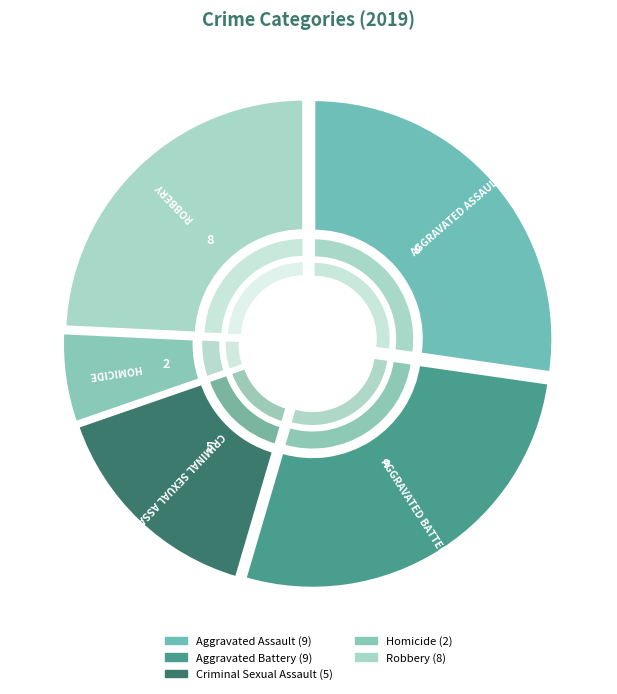

What percentage do Robbery and Aggravated Battery together represent?

51.5%